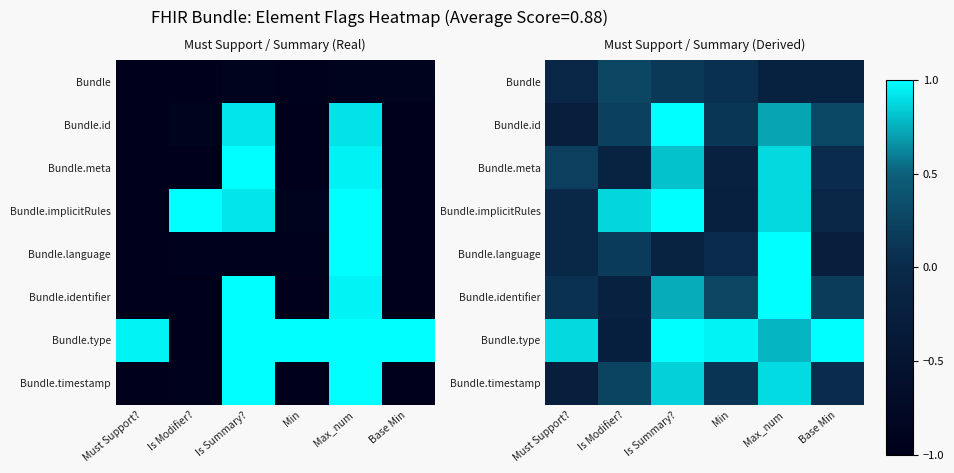

At how many categories does at least one series exceed 0?

6